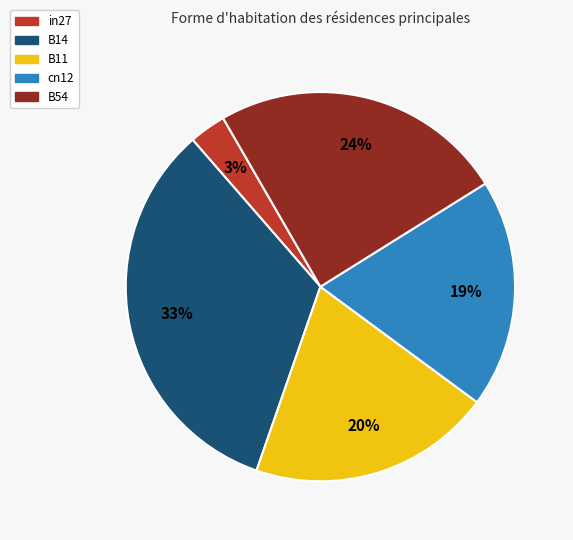

The B14 slice represents 40% of the pie. True or false?

False